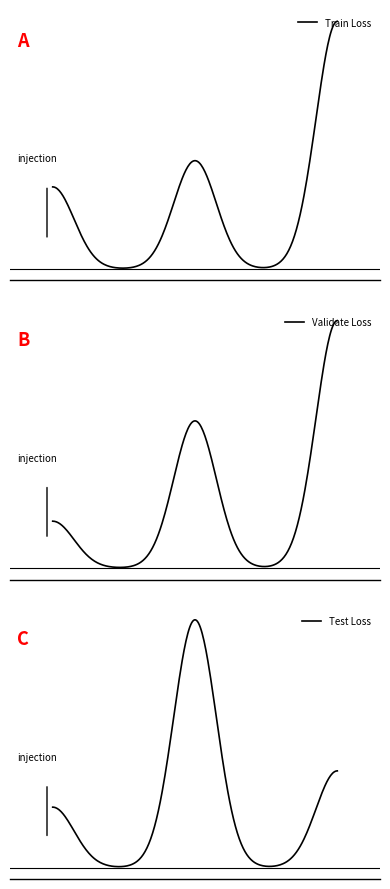

Which series has the widest spread of values?

Validate Loss